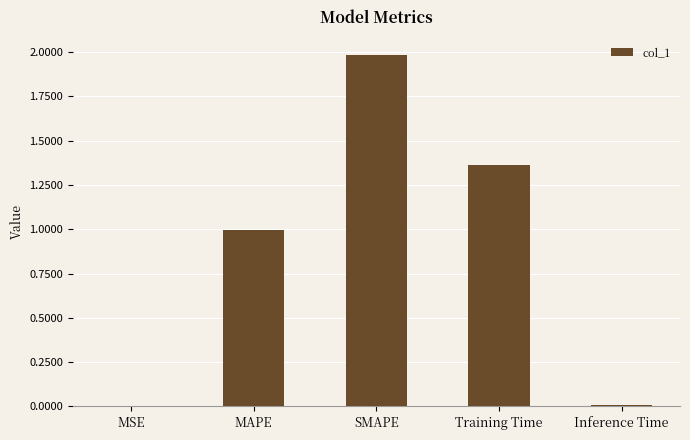

Approximately how many times larger is the value at MAPE compared to SMAPE?

0.5